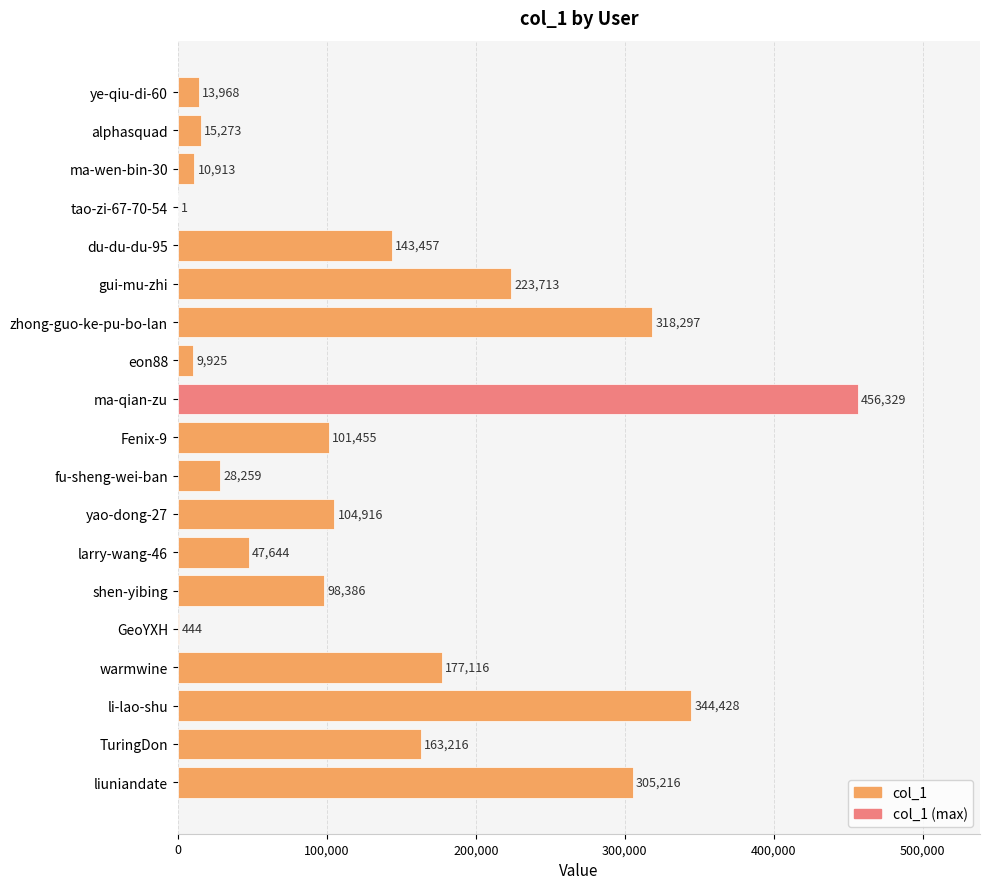

Reading top to bottom, transcribe all the data shown in this chart.

ye-qiu-di-60=13968	alphasquad=15273	ma-wen-bin-30=10913	tao-zi-67-70-54=1	du-du-du-95=143457	gui-mu-zhi=223713	zhong-guo-ke-pu-bo-lan=318297	eon88=9925	ma-qian-zu=456329	Fenix-9=101455	fu-sheng-wei-ban=28259	yao-dong-27=104916	larry-wang-46=47644	shen-yibing=98386	GeoYXH=444	warmwine=177116	li-lao-shu=344428	TuringDon=163216	liuniandate=305216